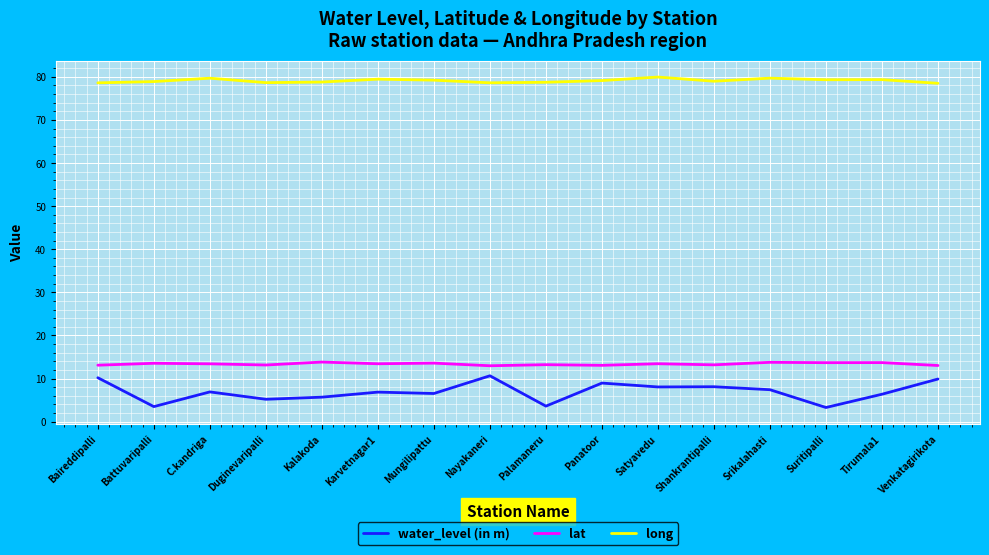

The lat series shows 7.1 at Kalakoda. True or false?

False